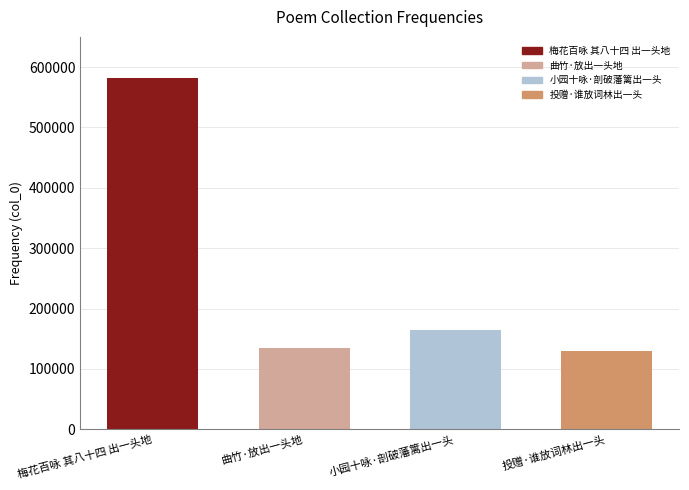

Reading left to right, list all the values displayed in this chart.

梅花百咏 其八十四 出一头地=582644	曲竹·放出一头地=135251	小园十咏·剖破藩篱出一头=164346	投赠·谁放词林出一头=130034